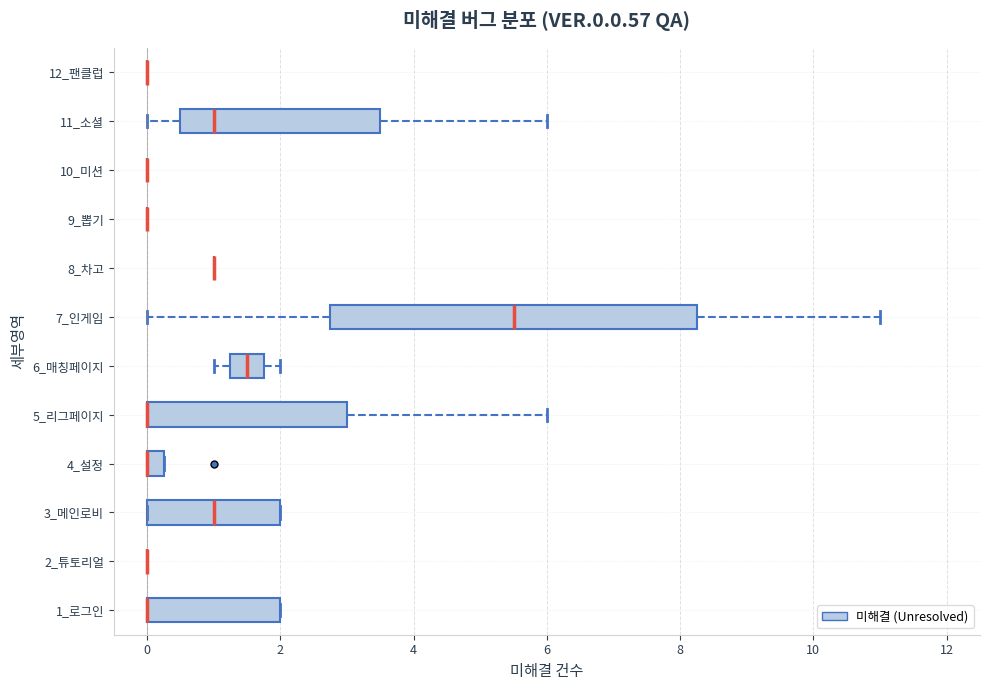

Comparing the boxes themselves (not the whiskers), which one is the widest?

7_인게임